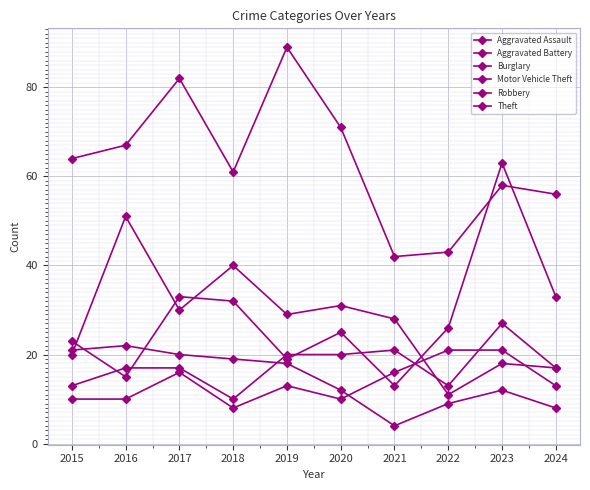

How many lines are shown in the chart?

6